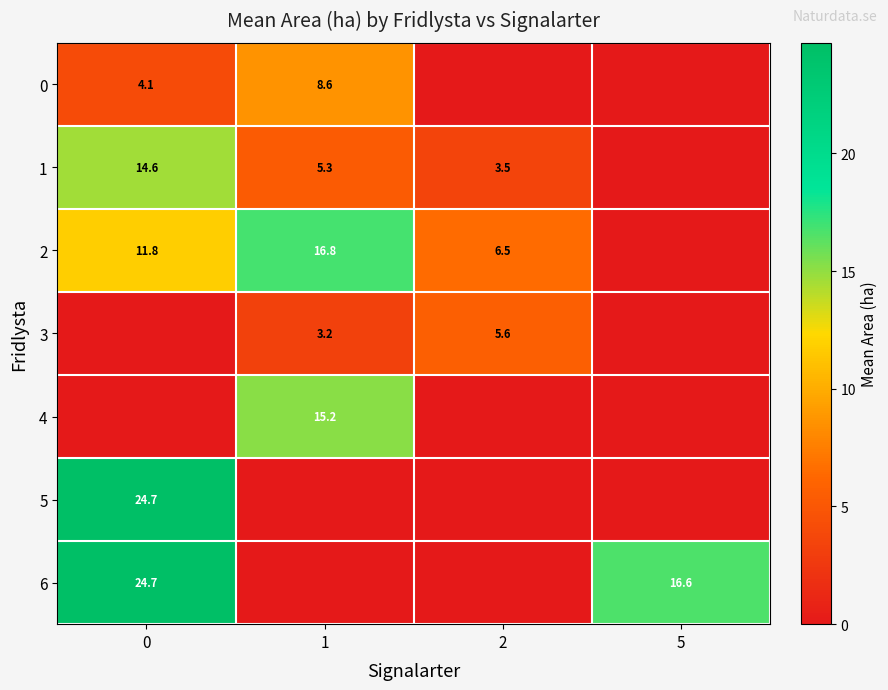

Is it true that 4 equals 15.2 at 1?

True